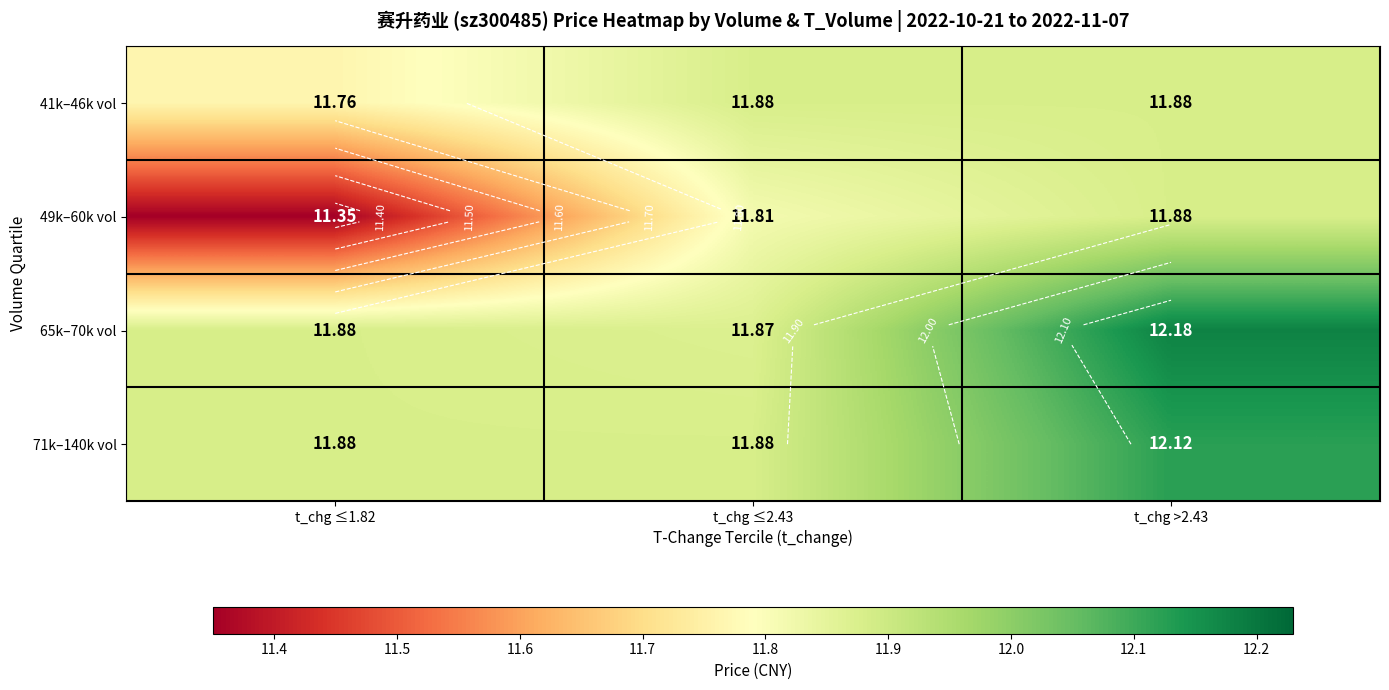

Count the 71k–140k vol values in the range 11 to 12.

2